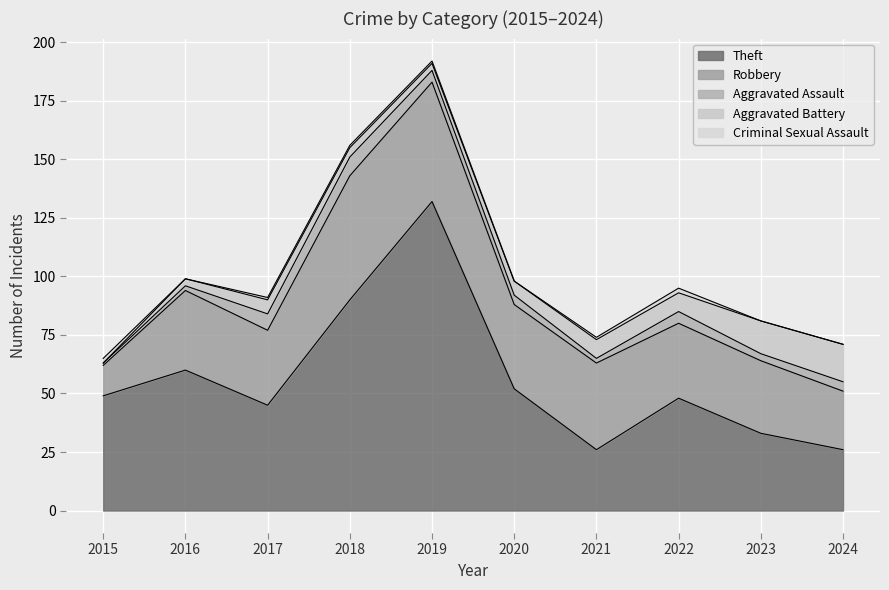

Reading left to right, transcribe all the data shown in this chart.

Theft: 2015=49	2016=60	2017=45	2018=90	2019=132	2020=52	2021=26	2022=48	2023=33	2024=26
Robbery: 2015=13	2016=34	2017=32	2018=53	2019=51	2020=36	2021=37	2022=32	2023=31	2024=25
Aggravated Assault: 2015=1	2016=2	2017=7	2018=8	2019=5	2020=4	2021=2	2022=5	2023=3	2024=4
Aggravated Battery: 2015=0	2016=3	2017=6	2018=4	2019=3	2020=6	2021=8	2022=8	2023=14	2024=16
Criminal Sexual Assault: 2015=2	2016=0	2017=1	2018=1	2019=1	2020=0	2021=1	2022=2	2023=0	2024=0